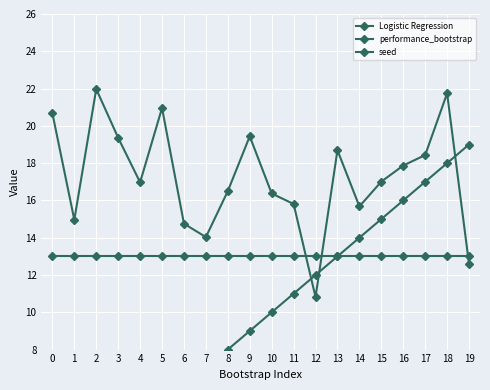

Reading left to right, extract all data points from this chart.

Logistic Regression: 0=20.7	1=15.0	2=22.0	3=19.4	4=17.0	5=21.0	6=14.8	7=14.0	8=16.5	9=19.4	10=16.4	11=15.8	12=10.8	13=18.7	14=15.7	15=17.0	16=17.9	17=18.4	18=21.7	19=12.6
performance_bootstrap: 0=0.0	1=1.0	2=2.0	3=3.0	4=4.0	5=5.0	6=6.0	7=7.0	8=8.0	9=9.0	10=10.0	11=11.0	12=12.0	13=13.0	14=14.0	15=15.0	16=16.0	17=17.0	18=18.0	19=19.0
seed: 0=13.0	1=13.0	2=13.0	3=13.0	4=13.0	5=13.0	6=13.0	7=13.0	8=13.0	9=13.0	10=13.0	11=13.0	12=13.0	13=13.0	14=13.0	15=13.0	16=13.0	17=13.0	18=13.0	19=13.0